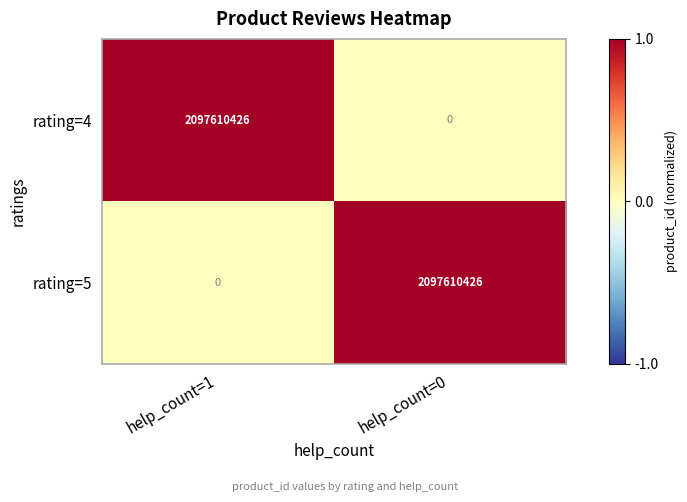

Reading left to right, list all the values displayed in this chart.

rating=4: 2097610426	0
rating=5: 0	2097610426